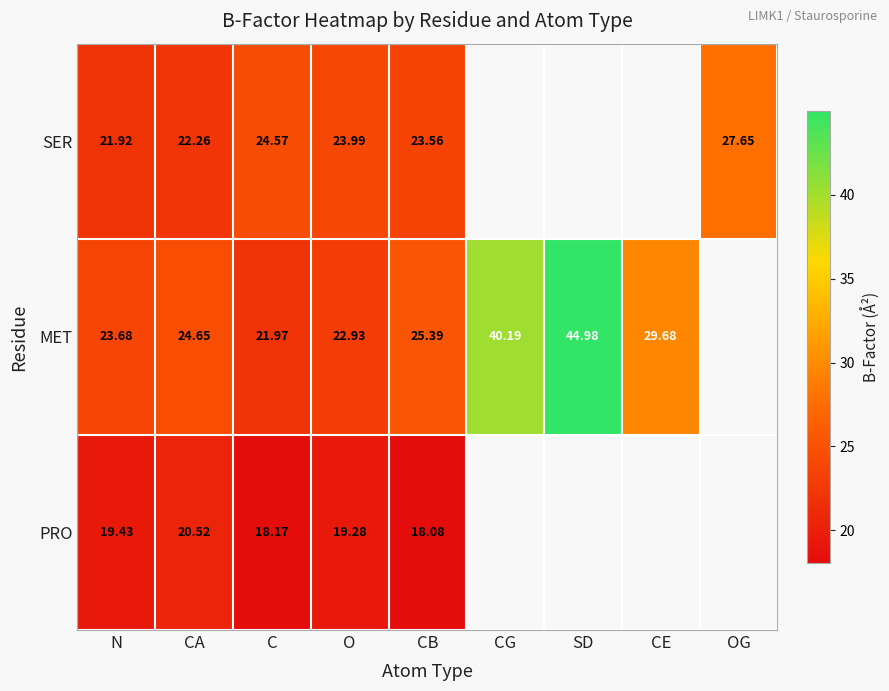

At how many categories does at least one series exceed 20?

9